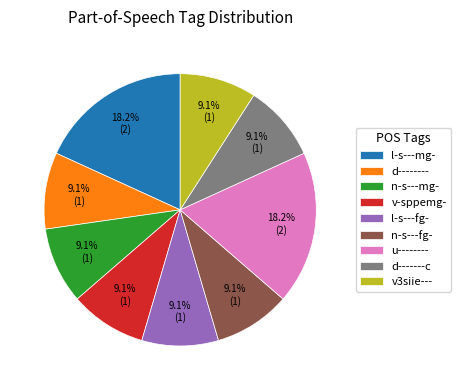

Is the sum of v3siie--- and u-------- greater than half?

No